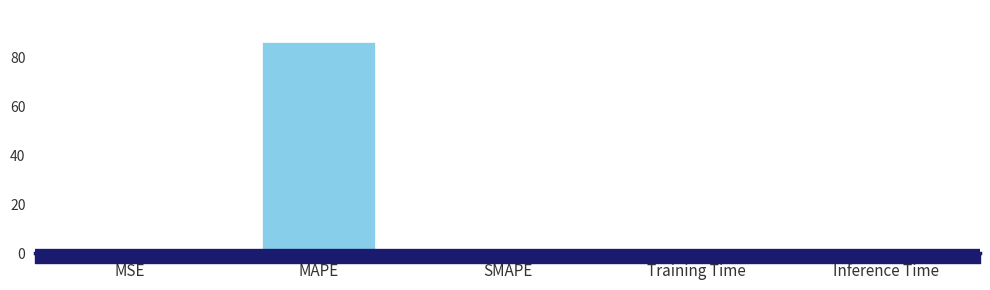

What is the sum of the values at SMAPE and Inference Time?

0.9